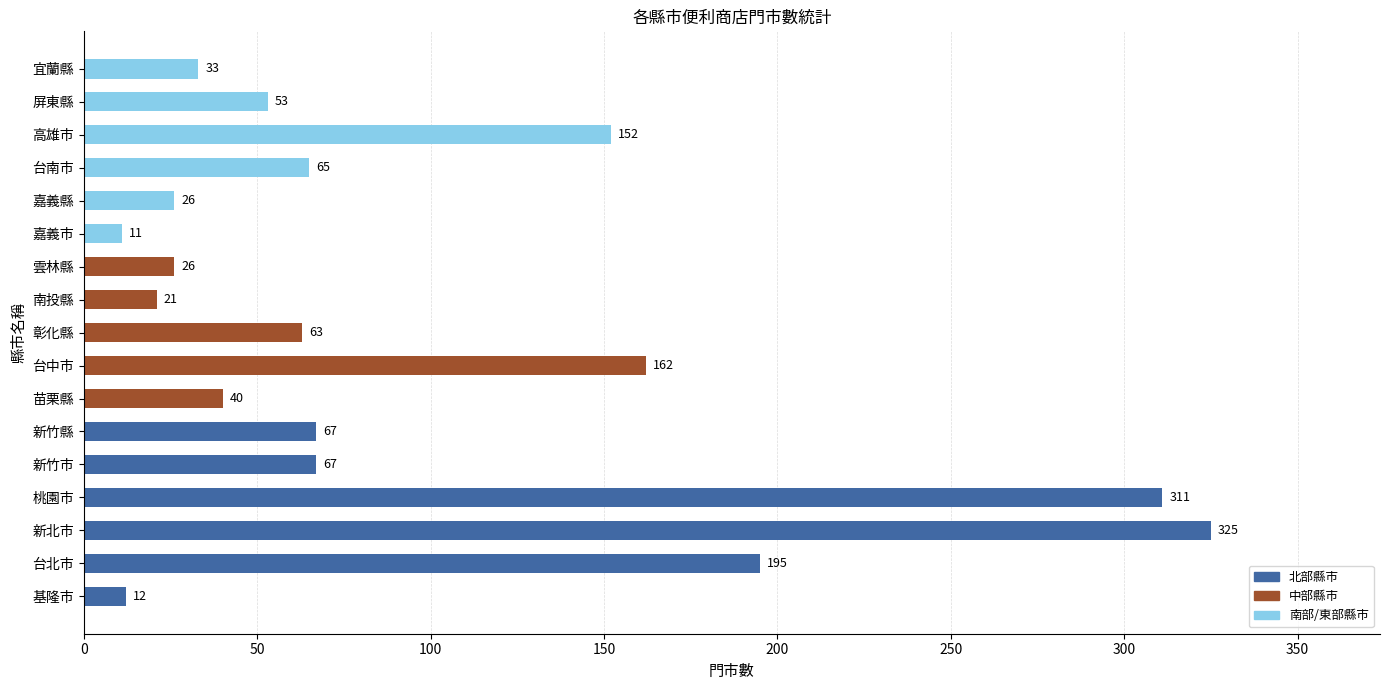

The value at 台中市 is 162. True or false?

True